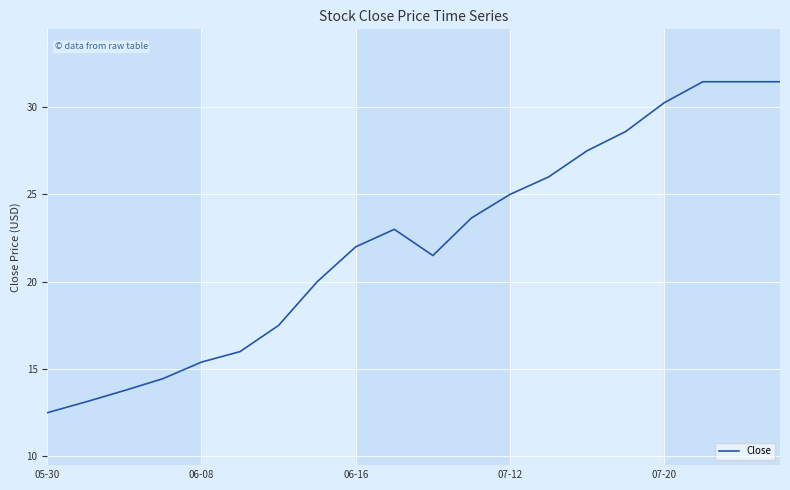

What is the greatest value displayed?

31.5